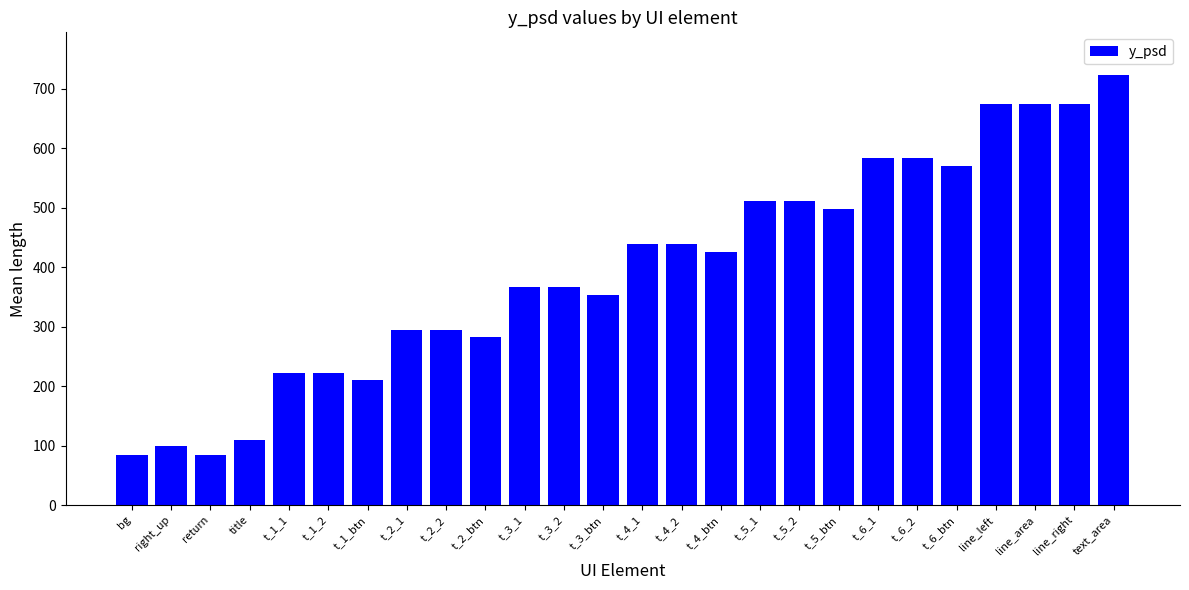

What is the difference between the values at t_5_btn and t_1_2?

275